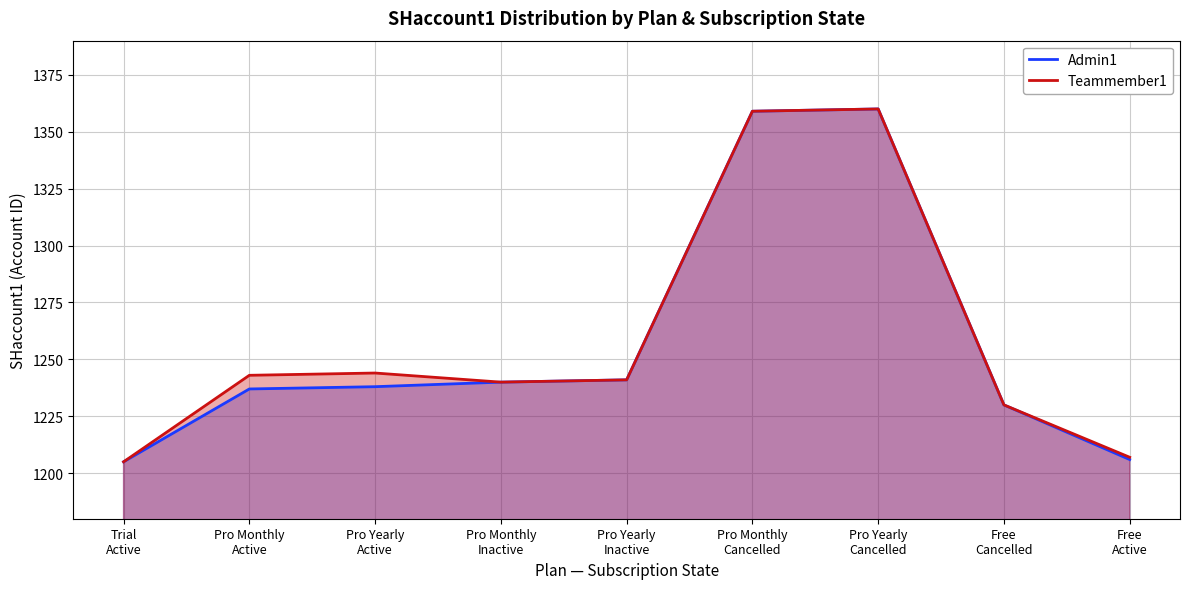

True or false: Admin1 has a value of 1205 at Trial-Active.

True